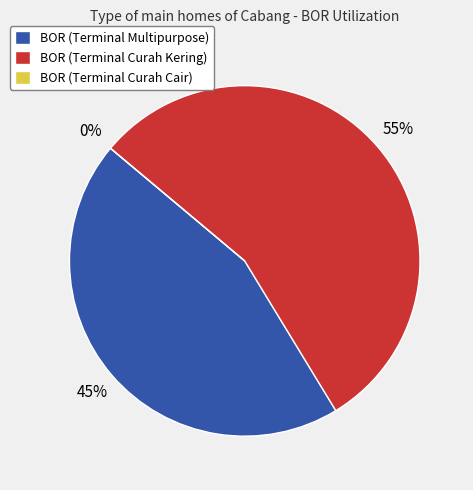

Rank the categories by value from lowest to highest.

BOR (Terminal Curah Cair), BOR (Terminal Multipurpose), BOR (Terminal Curah Kering)